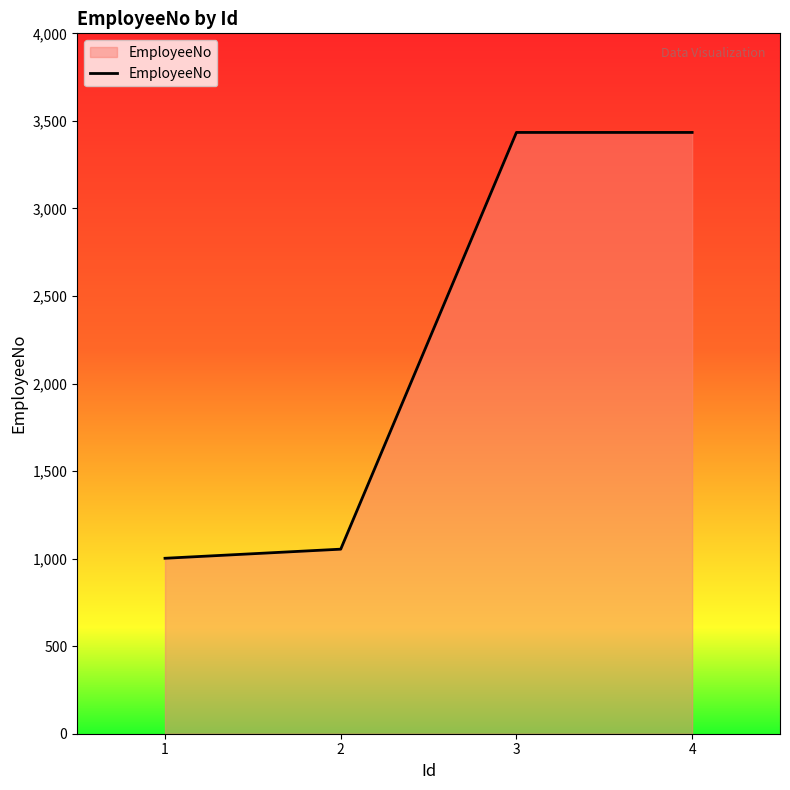

Which category has the lowest value across all series?

1